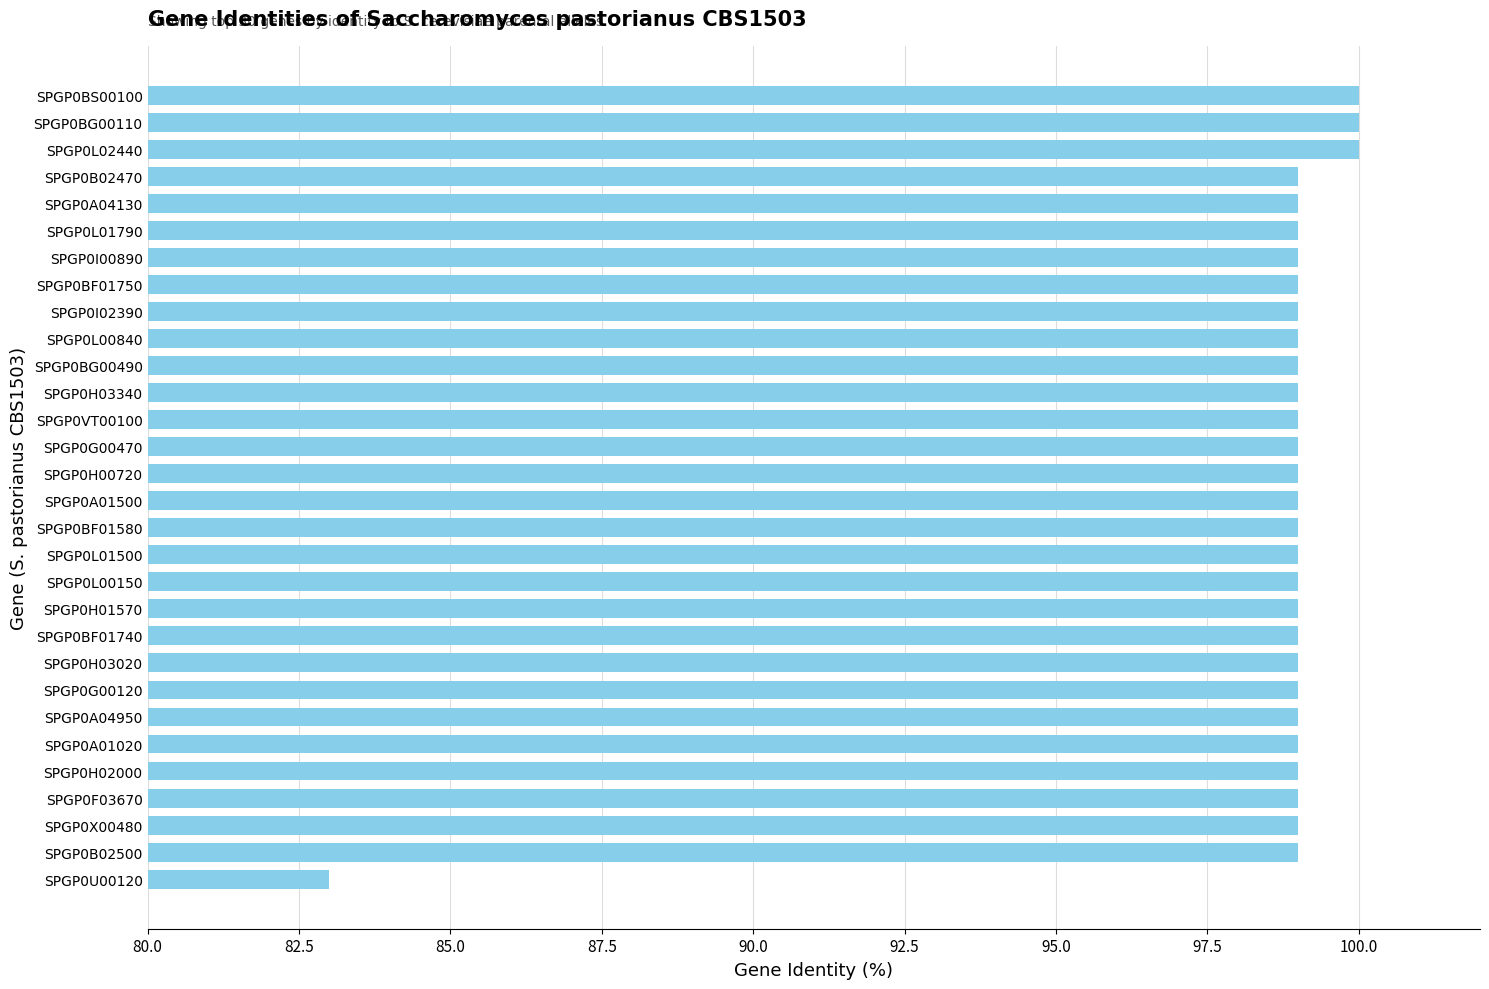

Which label corresponds to the smallest value in the chart?

SPGP0U00120